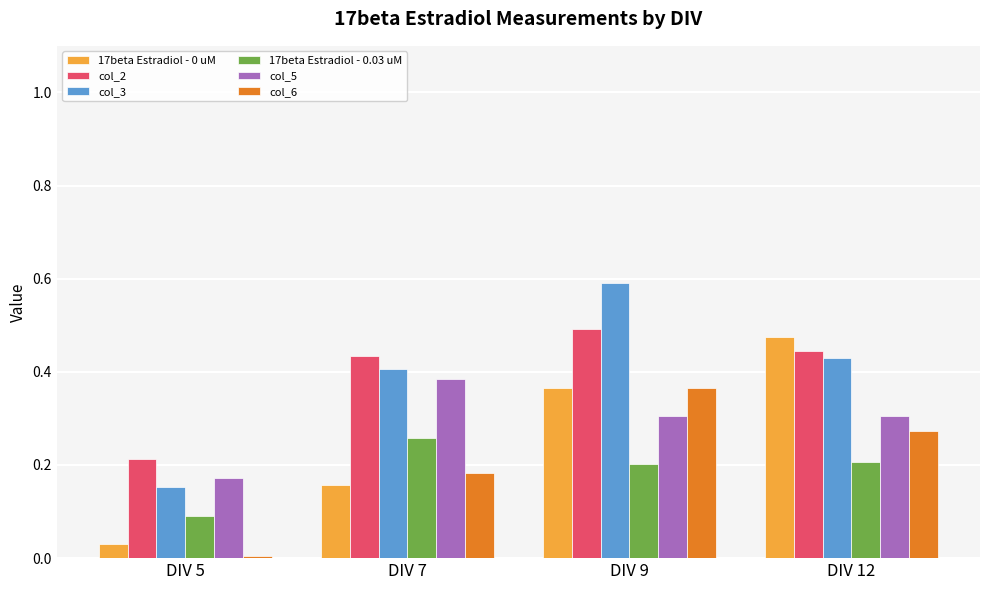

At which label does col_2 reach its peak?

DIV 9